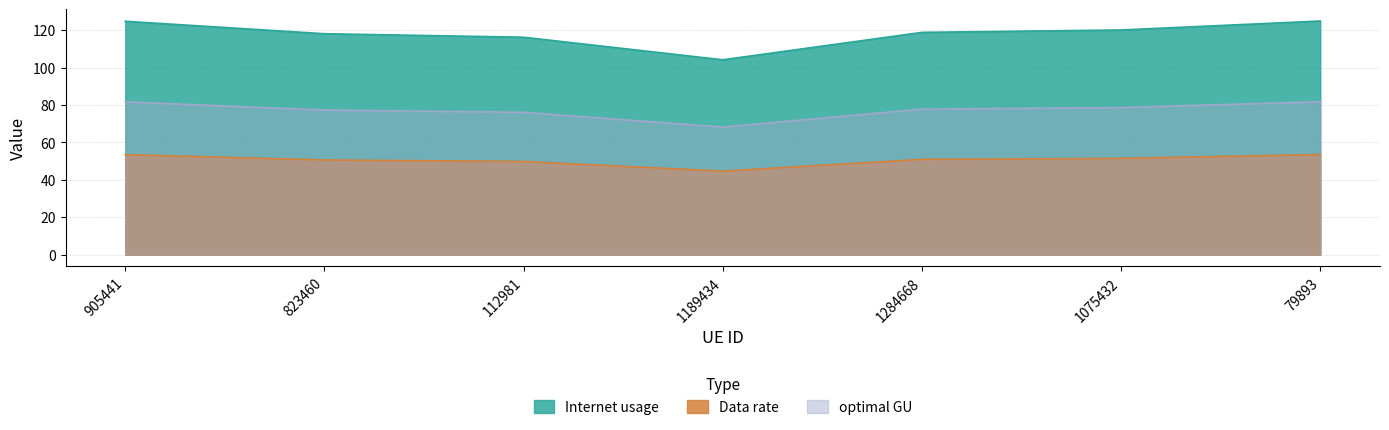

Is the value of optimal GU at 112981 greater than the value of Data rate at 823460?

Yes